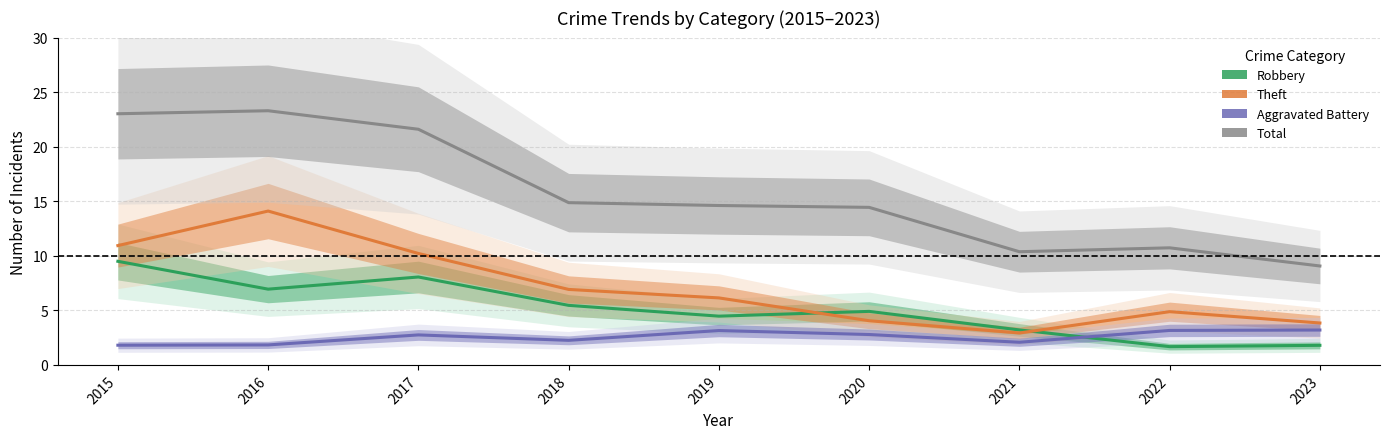

Which series has the largest range (max minus min)?

Total